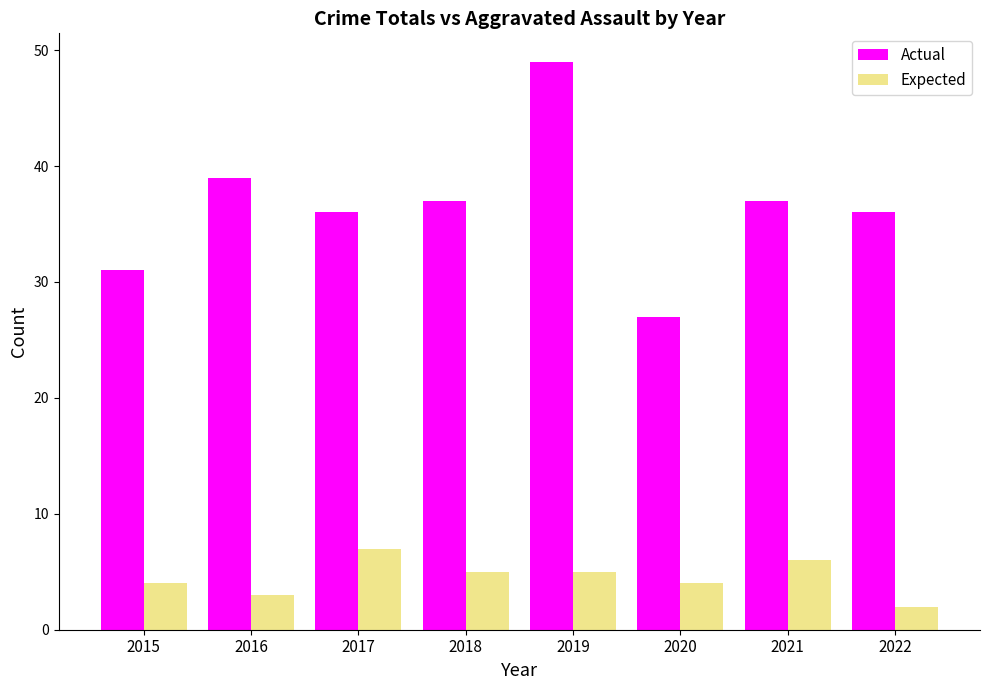

Which series has the widest spread of values?

Actual